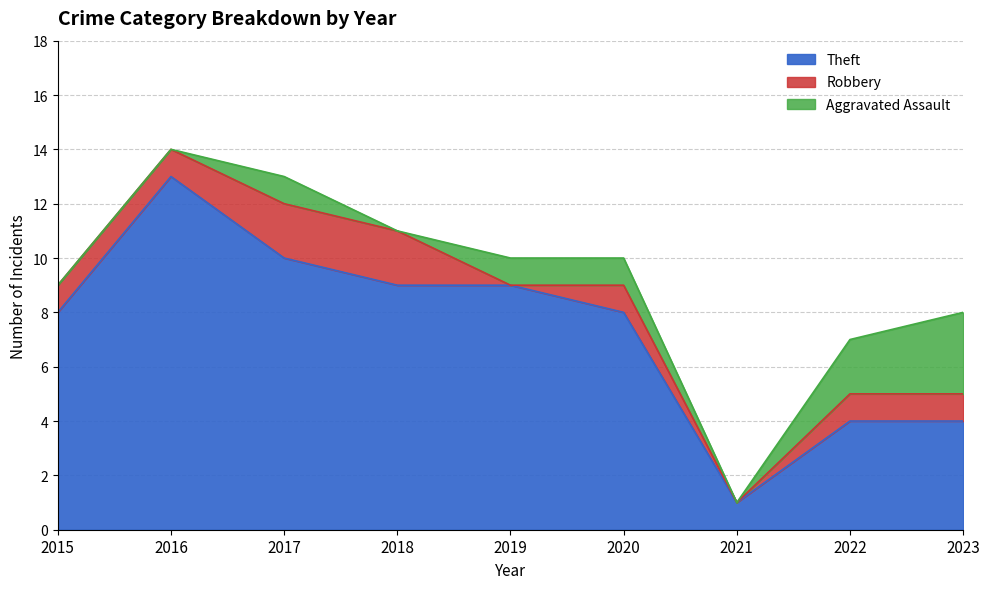

How many interior local peaks does the Aggravated Assault series have?

1